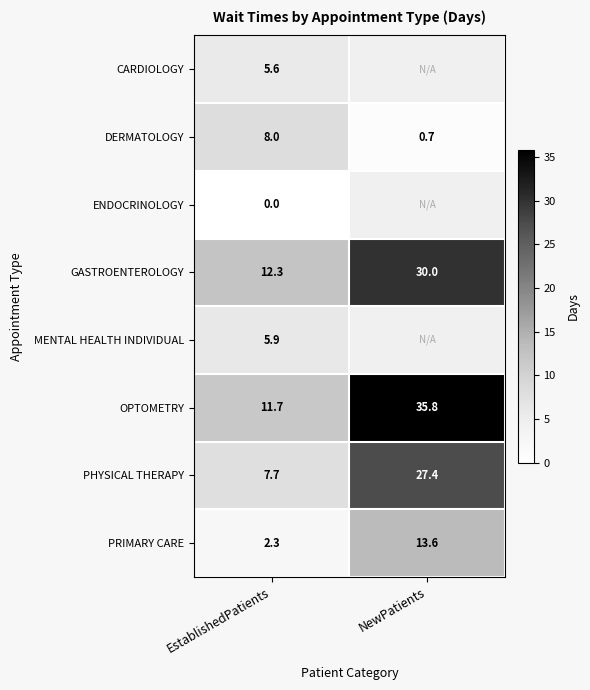

True or false: PHYSICAL THERAPY has a value of 27.4 at NewPatients.

True